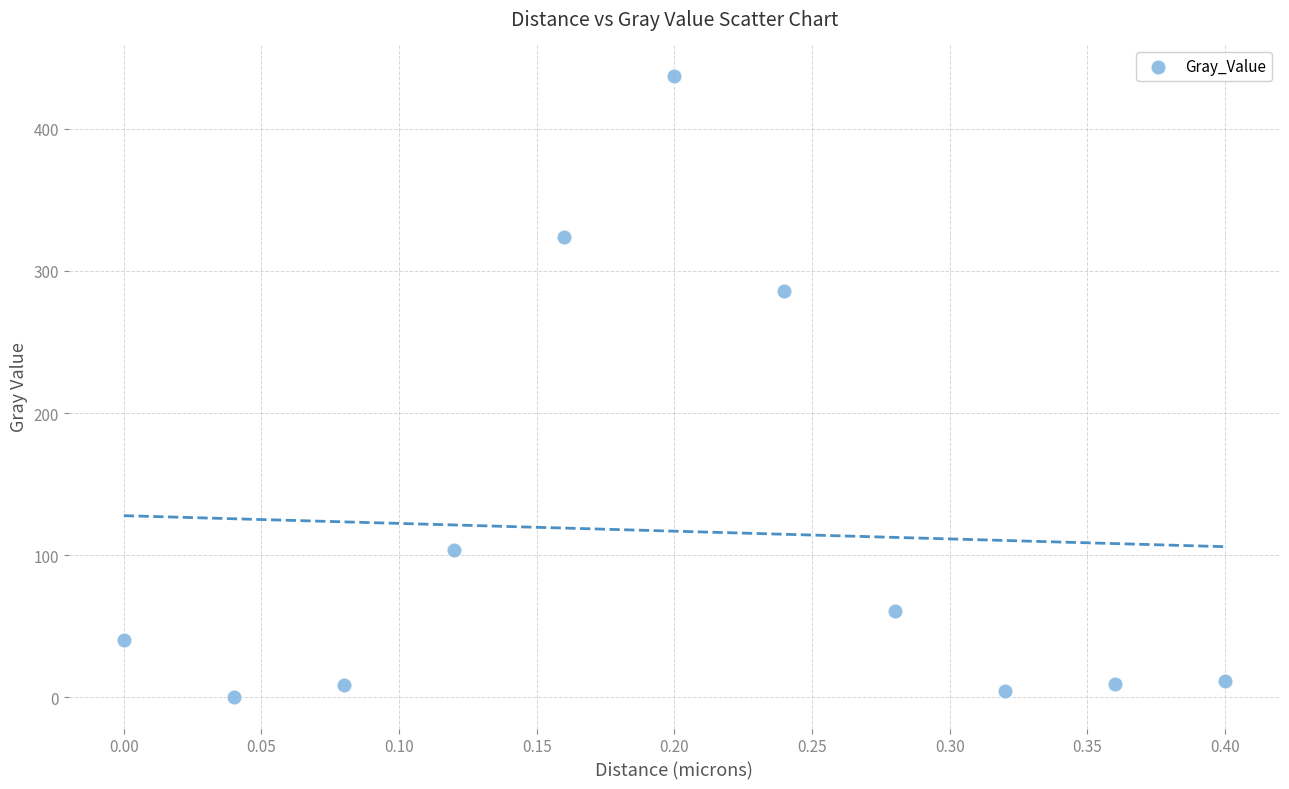

What Y value in the scatter plot is closest to 218?

285.7